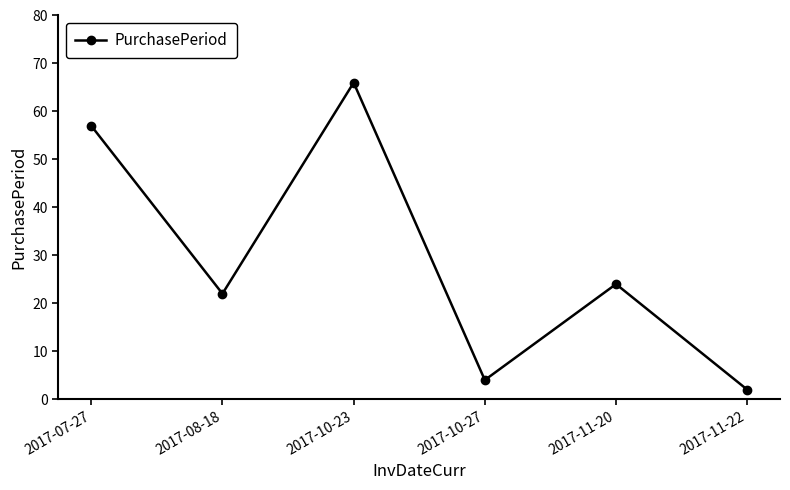

How many data points are less than 24?

3